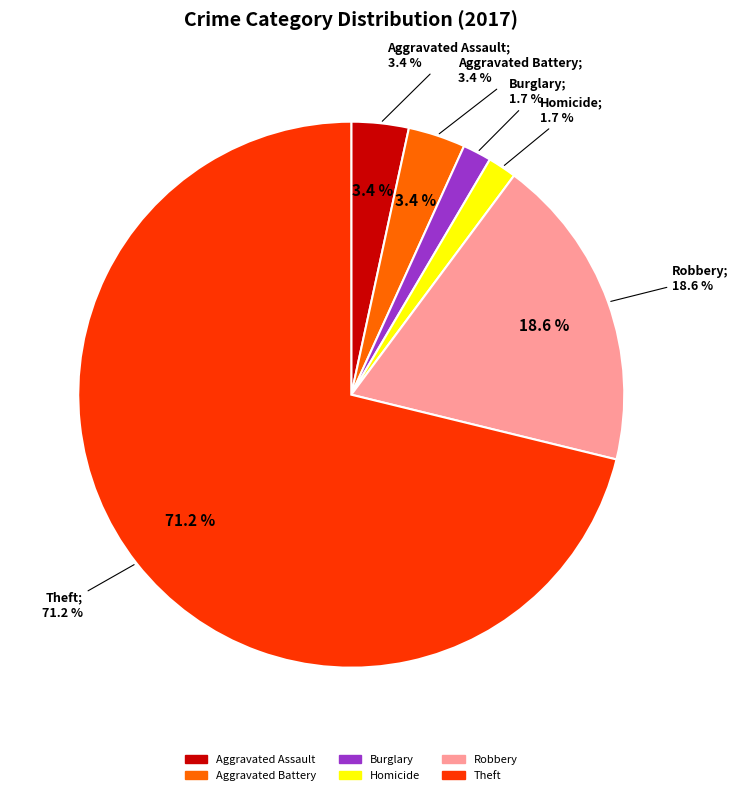

Is it true that Criminal Sexual Assault is 1% of the pie?

False